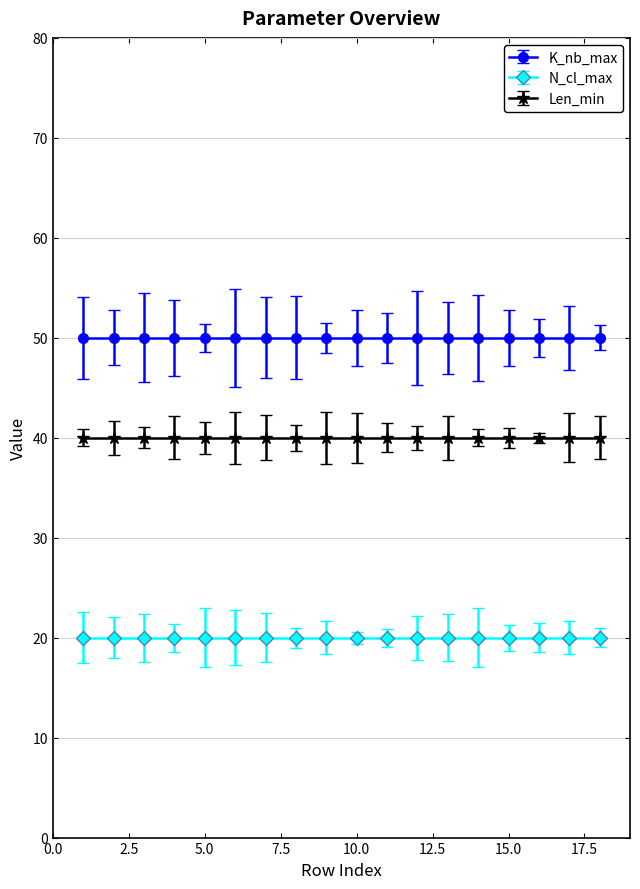

Rank the series by their average value, from highest to lowest.

K_nb_max, Len_min, N_cl_max